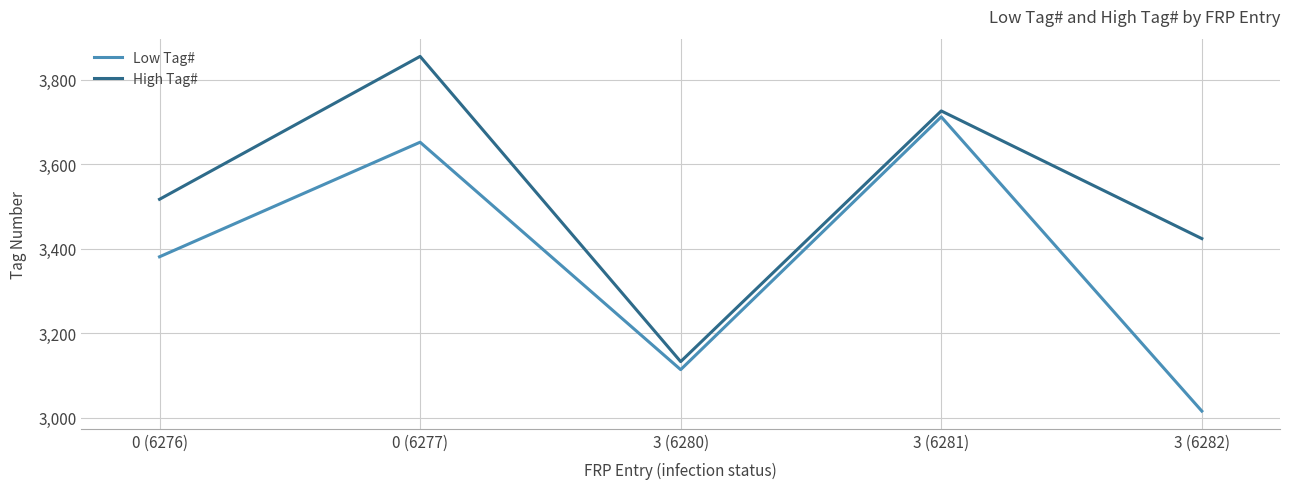

True or false: High Tag# and Low Tag# cross at least once.

False